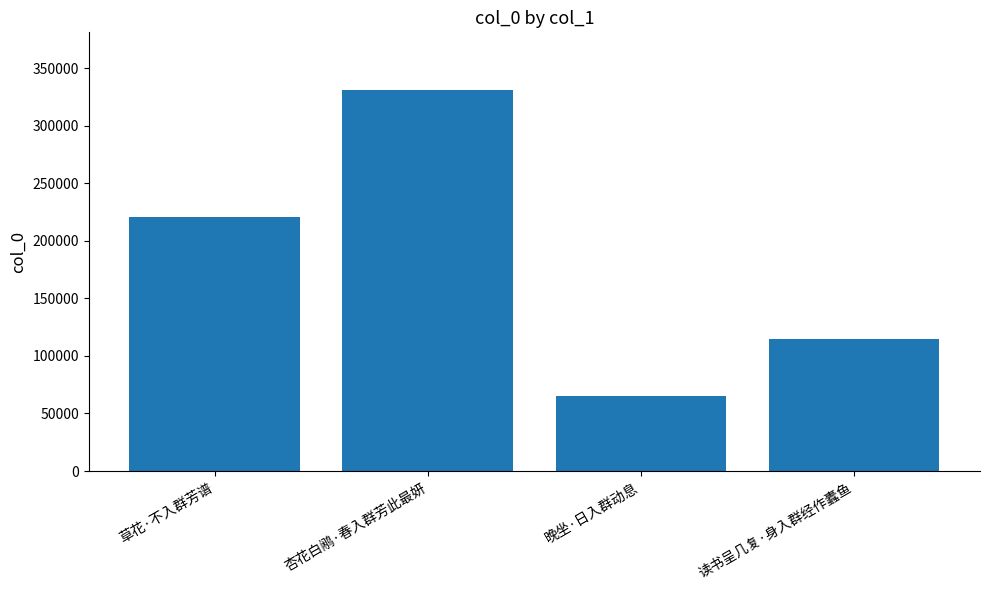

List the labels in order of value, largest first.

杏花白鹇·春入群芳此最妍, 草花·不入群芳谱, 读书呈几复·身入群经作蠹鱼, 晚坐·日入群动息